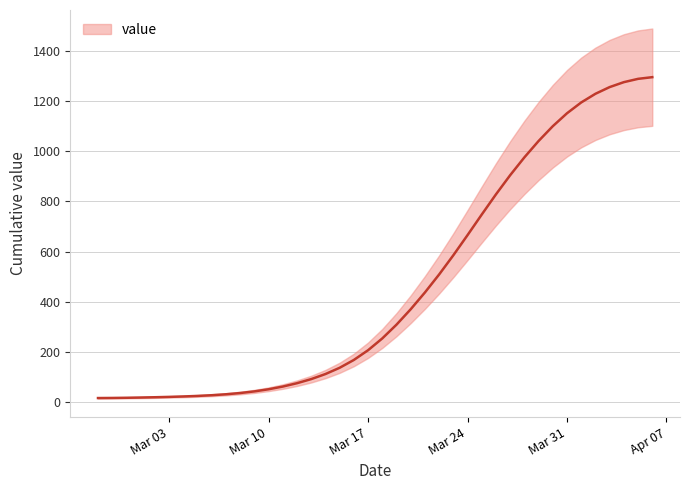

List the labels in order of value, smallest first.

2020-02-27, 2020-02-28, 2020-02-29, 2020-03-01, 2020-03-02, 2020-03-03, 2020-03-04, 2020-03-05, 2020-03-06, 2020-03-07, 2020-03-08, 2020-03-09, 2020-03-10, 2020-03-11, 2020-03-12, 2020-03-13, 2020-03-14, 2020-03-15, 2020-03-16, 2020-03-17, 2020-03-18, 2020-03-19, 2020-03-20, 2020-03-21, 2020-03-22, 2020-03-23, 2020-03-24, 2020-03-25, 2020-03-26, 2020-03-27, 2020-03-28, 2020-03-29, 2020-03-30, 2020-03-31, 2020-04-01, 2020-04-02, 2020-04-03, 2020-04-04, 2020-04-05, 2020-04-06